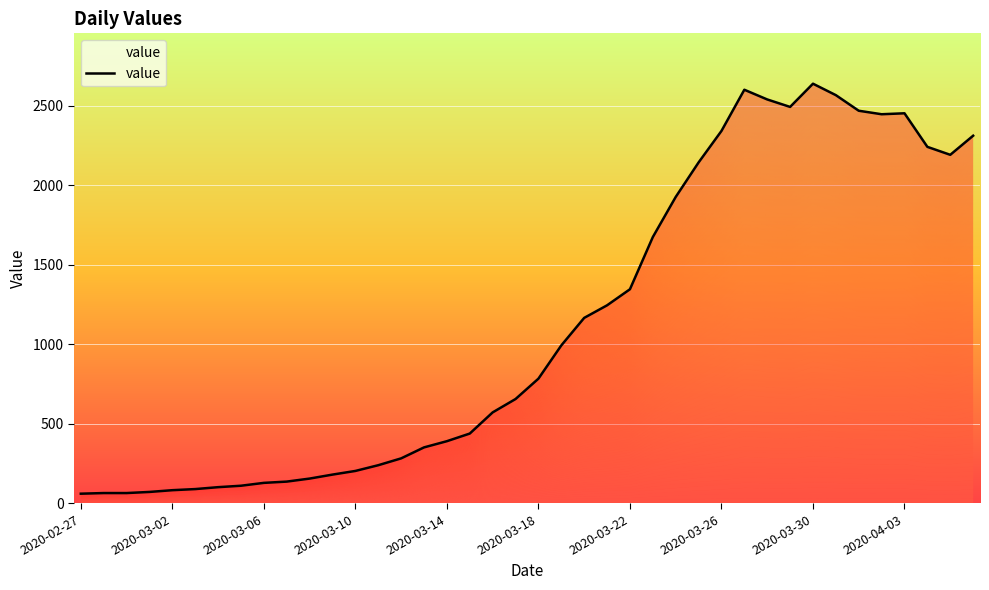

How many interior local peaks (higher than both neighbors) does the data have?

3